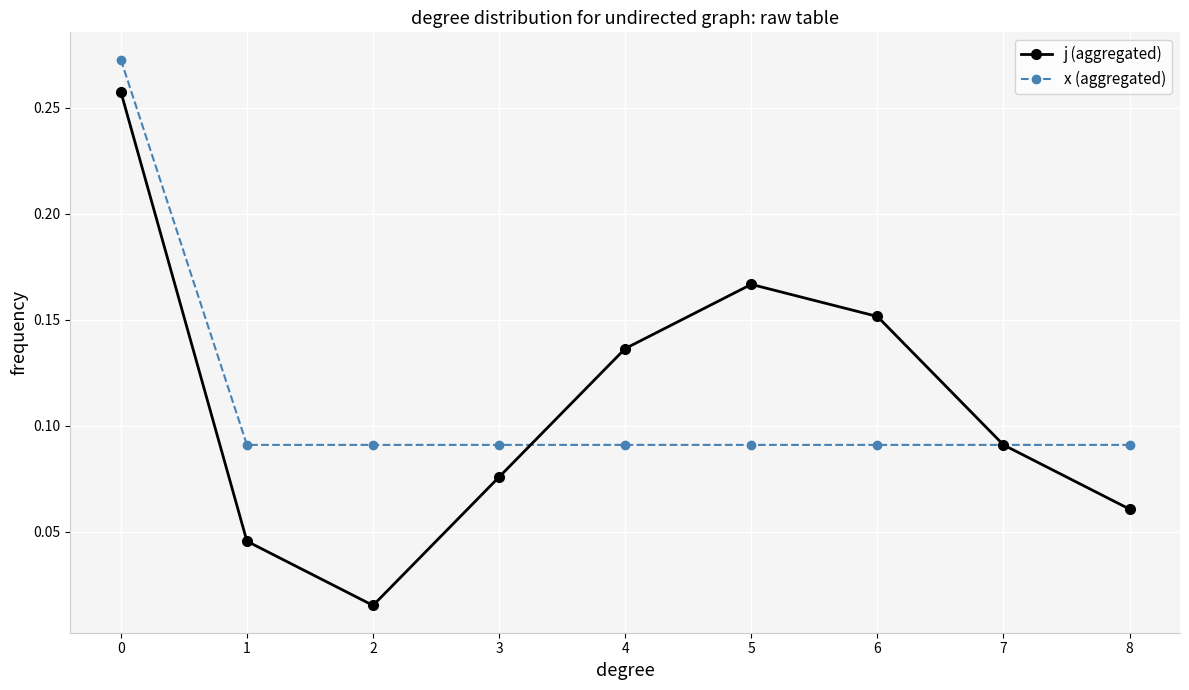

At how many categories does at least one series exceed 0?

9